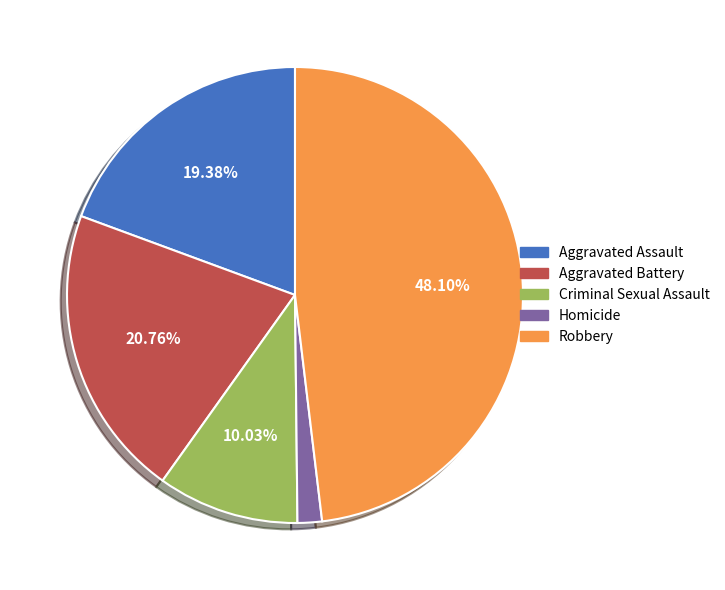

Rank the categories by value from lowest to highest.

Homicide, Criminal Sexual Assault, Aggravated Assault, Aggravated Battery, Robbery